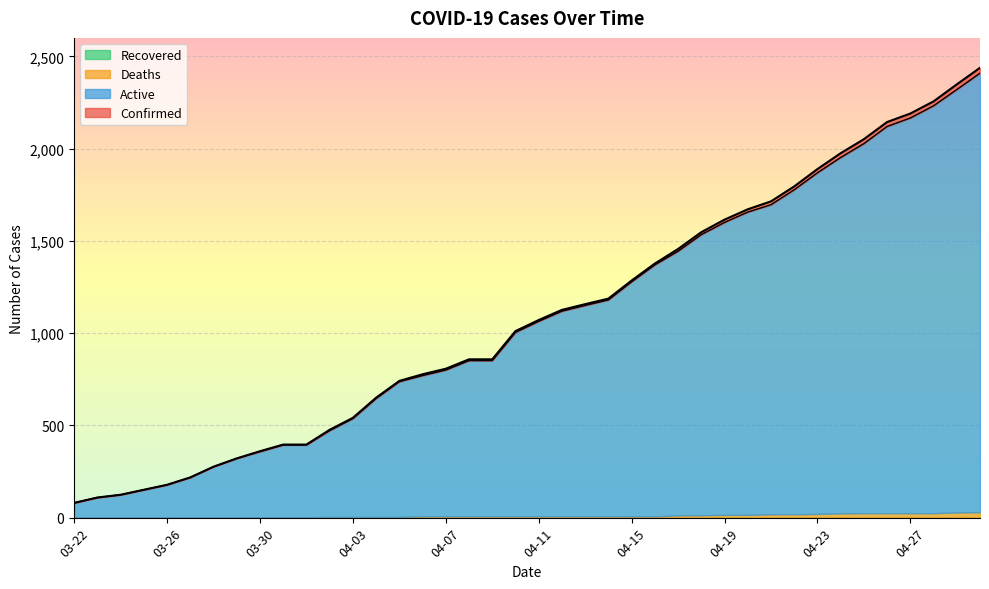

True or false: Active has a value of 1262 at 04-07.

False